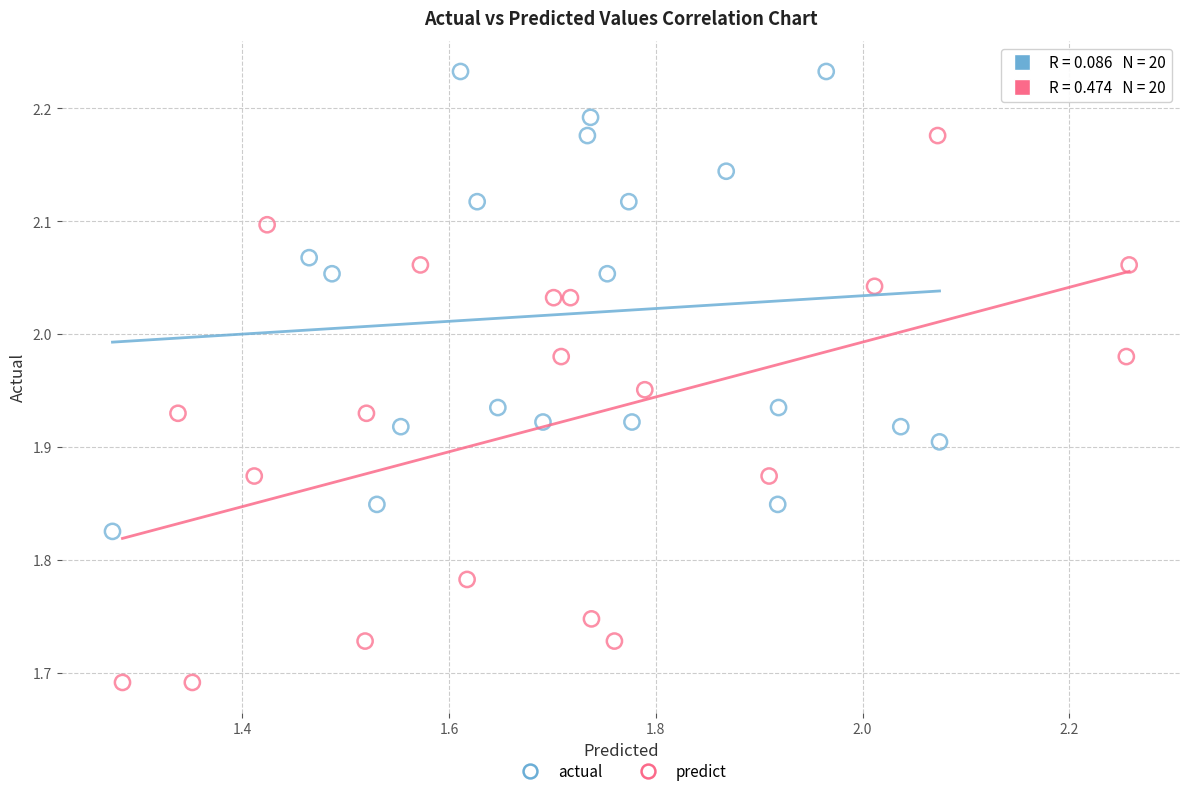

Which series has the largest Y range (max minus min)?

predict